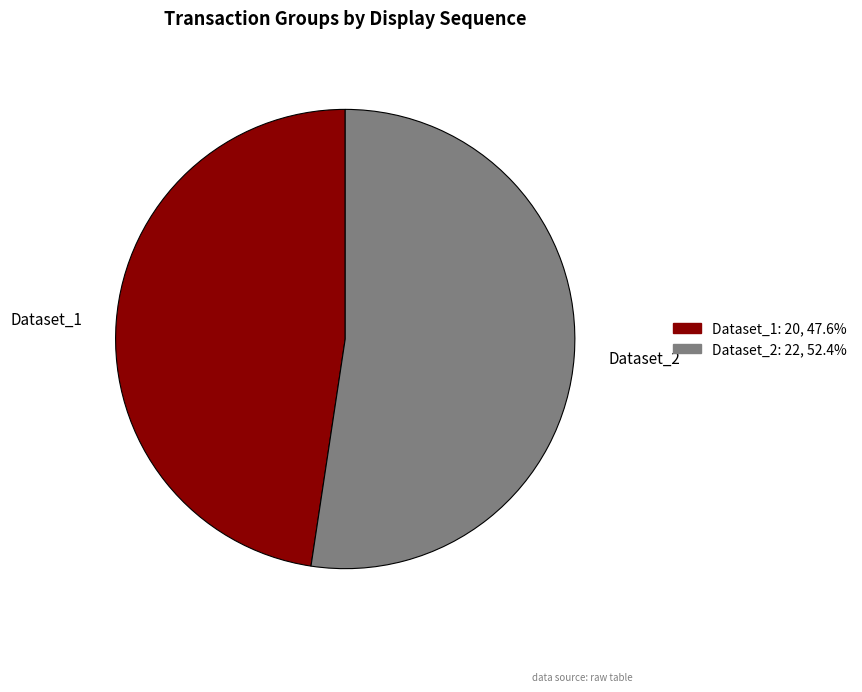

Count the number of slices in the pie.

2